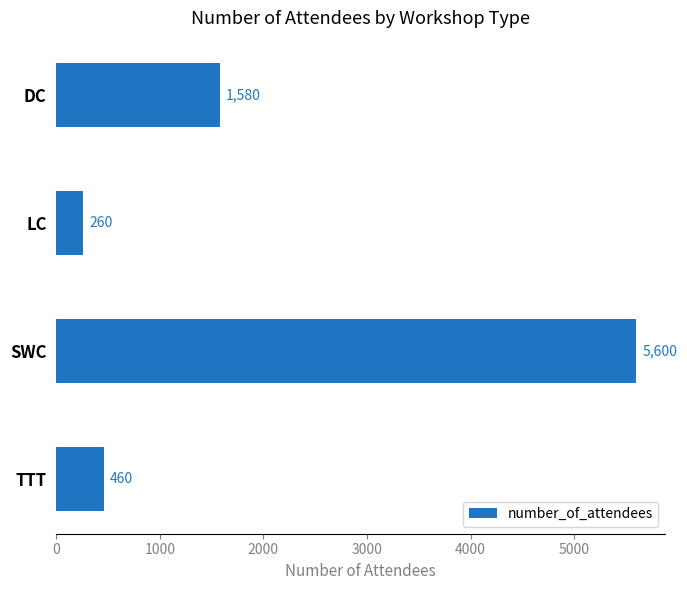

What is the difference between the maximum and minimum values?

5340